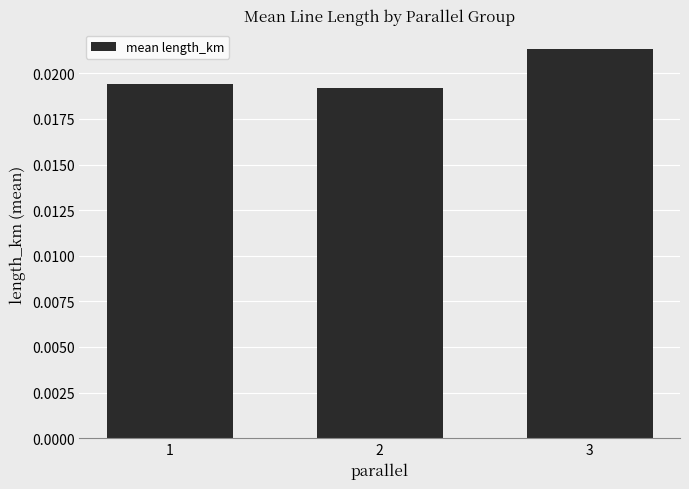

List the labels in order of value, largest first.

3, 1, 2